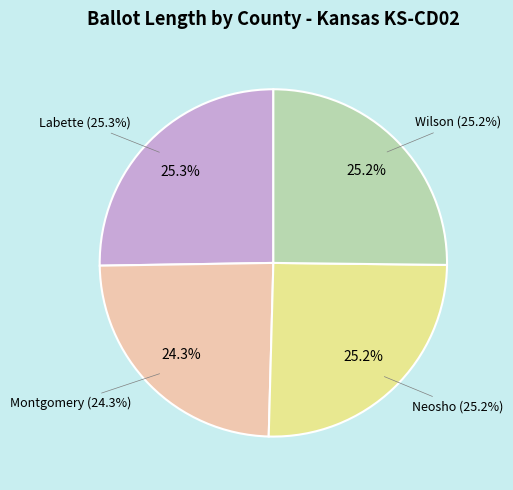

Is the sum of Montgomery and Neosho greater than half?

No